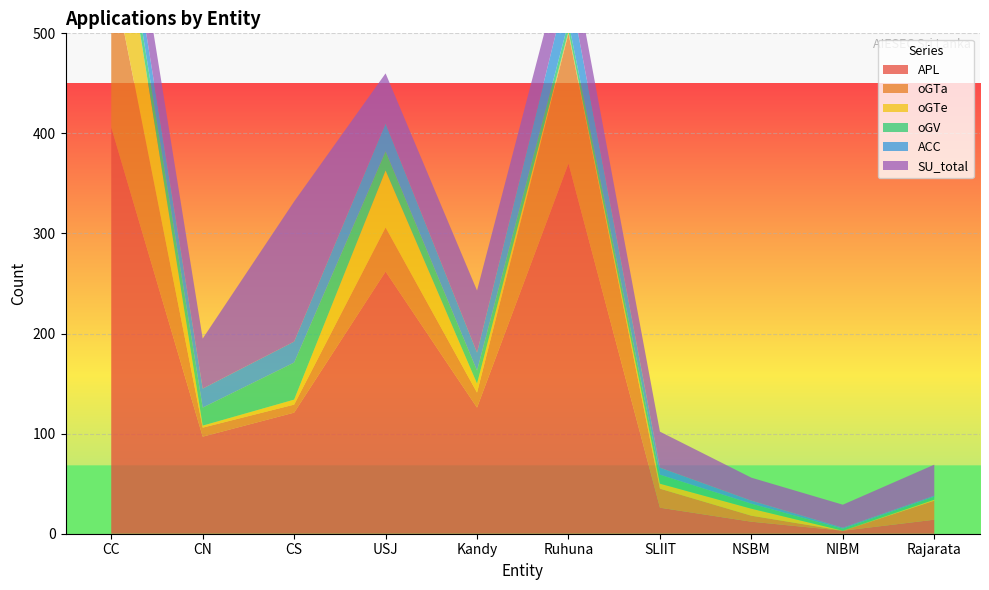

Reading left to right, extract all data points from this chart.

APL: 406	97	121	262	126	370	26	12	3	14
oGTa: 160	9	8	44	15	130	19	6	0	19
oGTe: 115	2	5	57	9	2	5	7	0	1
oGV: 15	18	37	19	13	9	9	5	2	3
ACC: 24	19	21	28	18	40	7	3	1	1
SU_total: 43	50	140	50	62	42	36	23	23	31